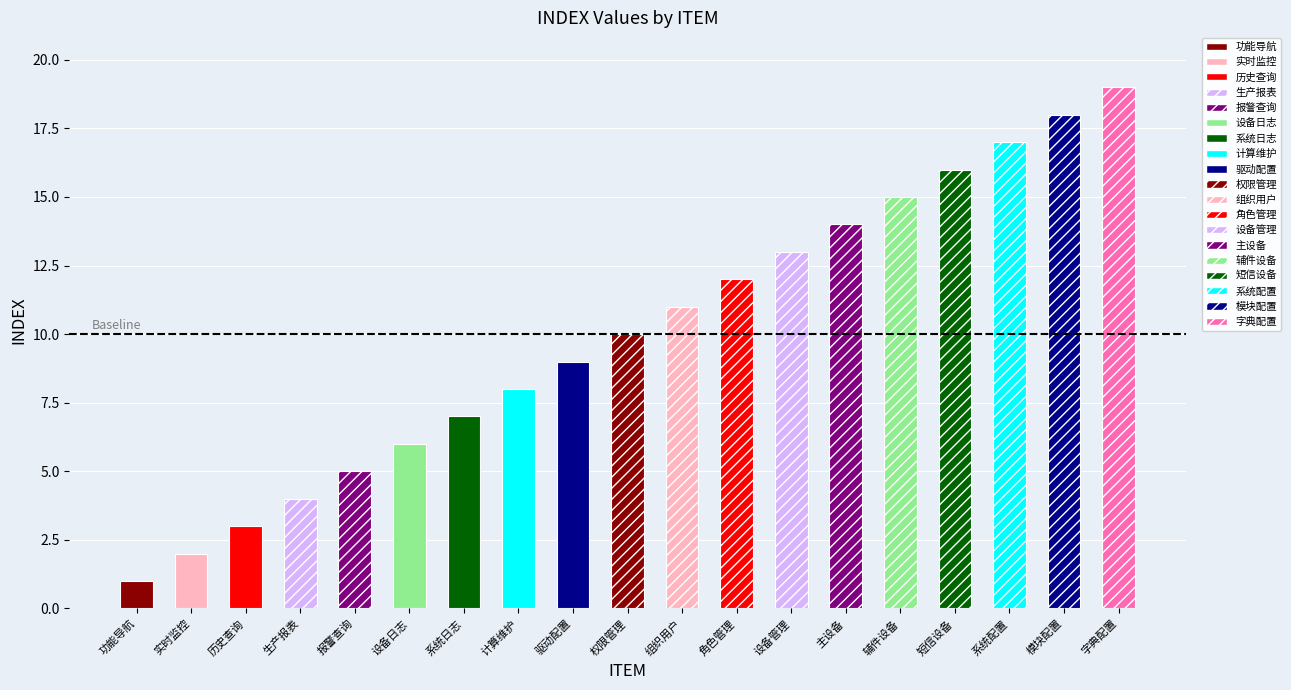

What is the difference between the maximum and minimum values?

18